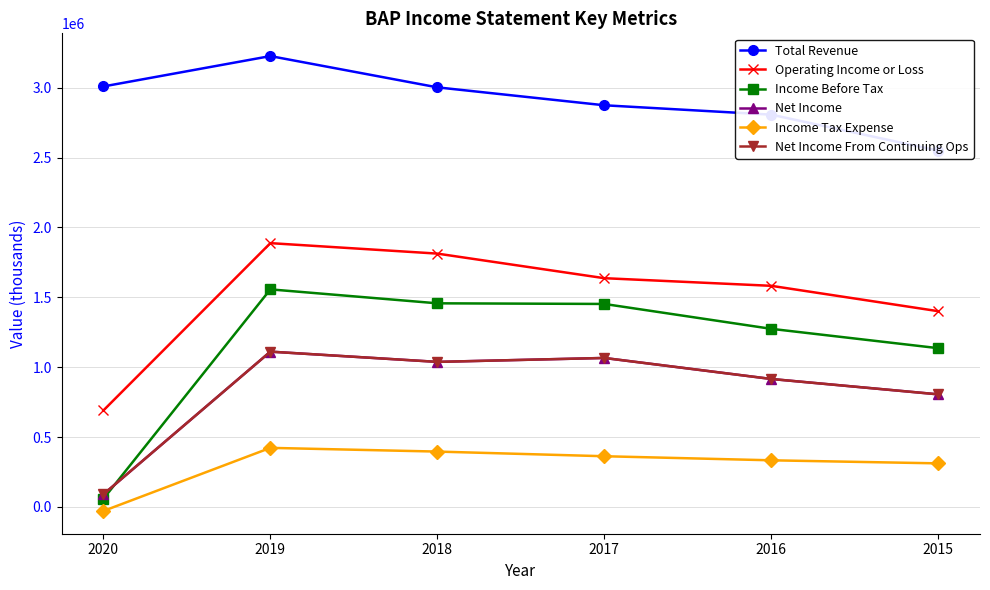

Rank the categories by Income Tax Expense value from lowest to highest.

2020, 2015, 2016, 2017, 2018, 2019